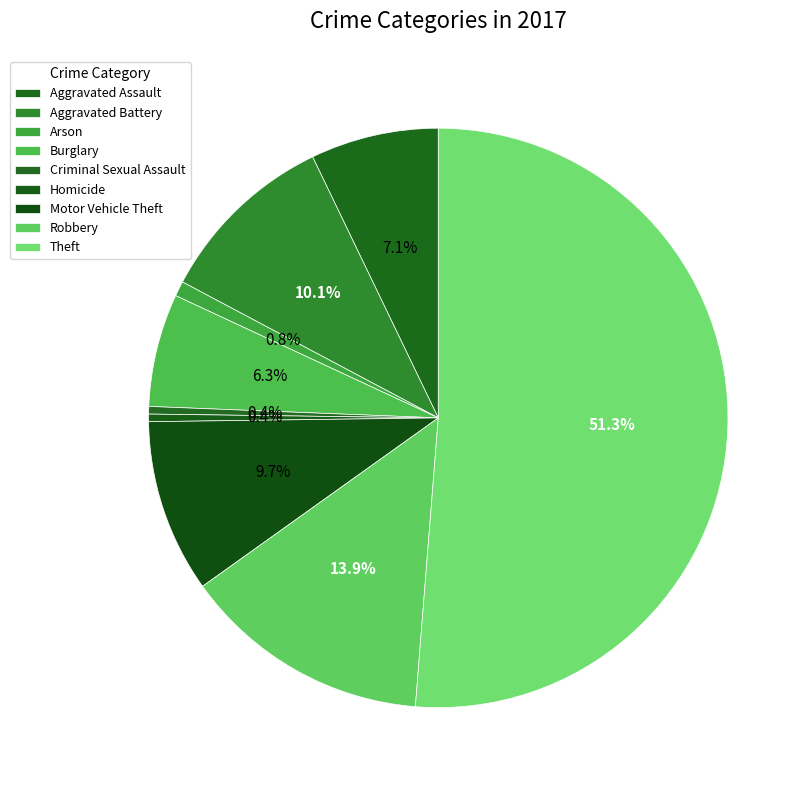

How many slices are in this pie chart?

9